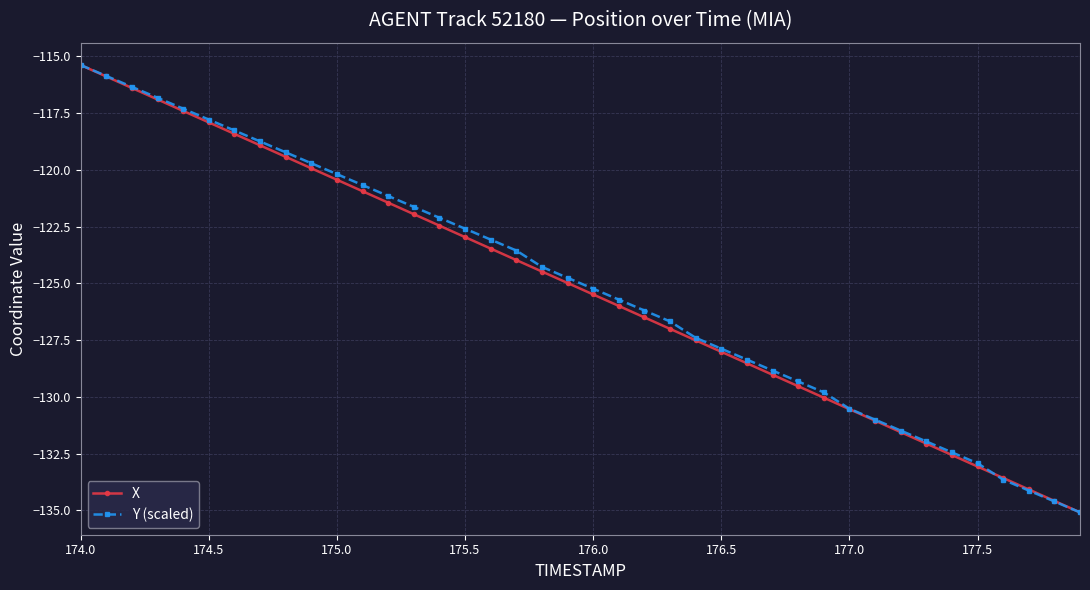

True or false: Y (scaled) has more than 0 points higher than both neighbors.

False